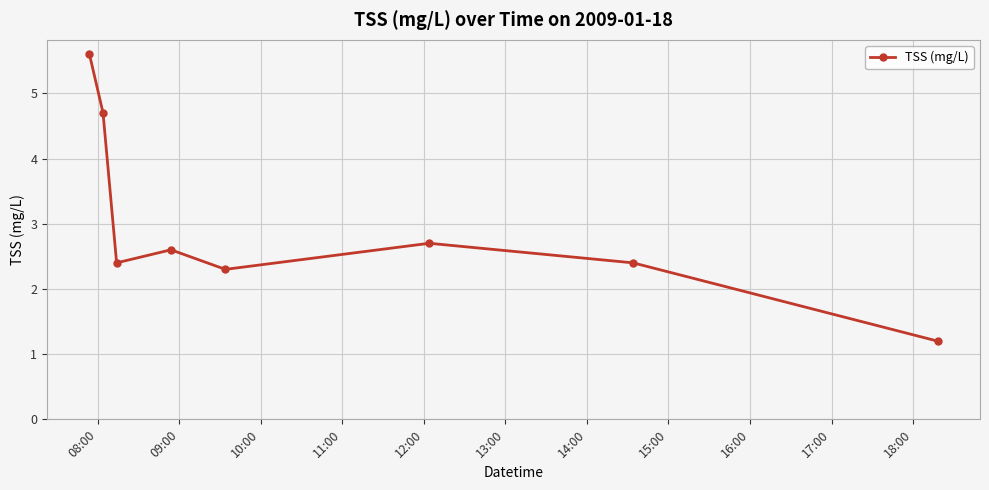

What is the minimum value shown in the chart?

1.2